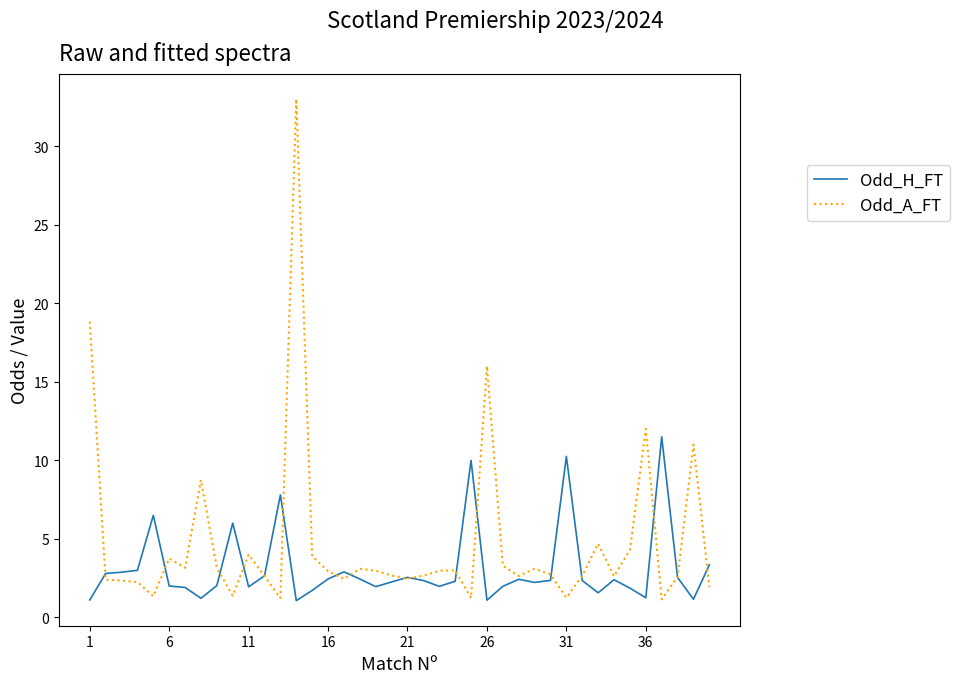

Which series has the largest total across all categories?

Odd_A_FT